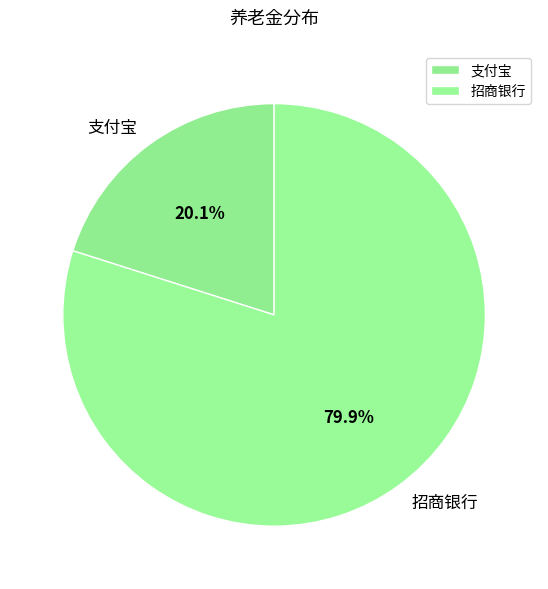

What is the ratio of the value at 招商银行 to the value at 支付宝?

4.0